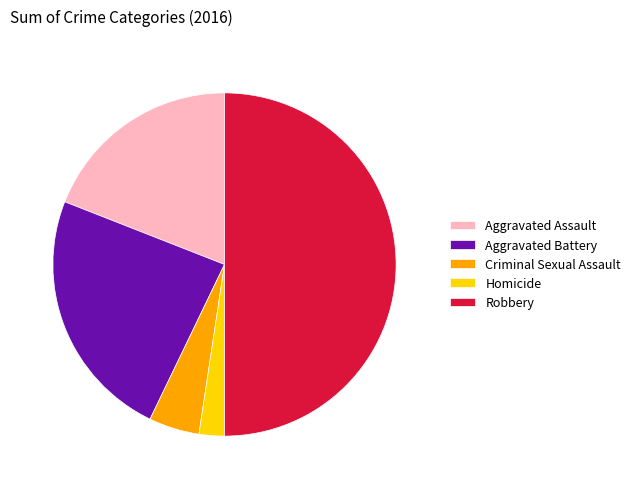

True or false: Criminal Sexual Assault accounts for 5% of the total.

True